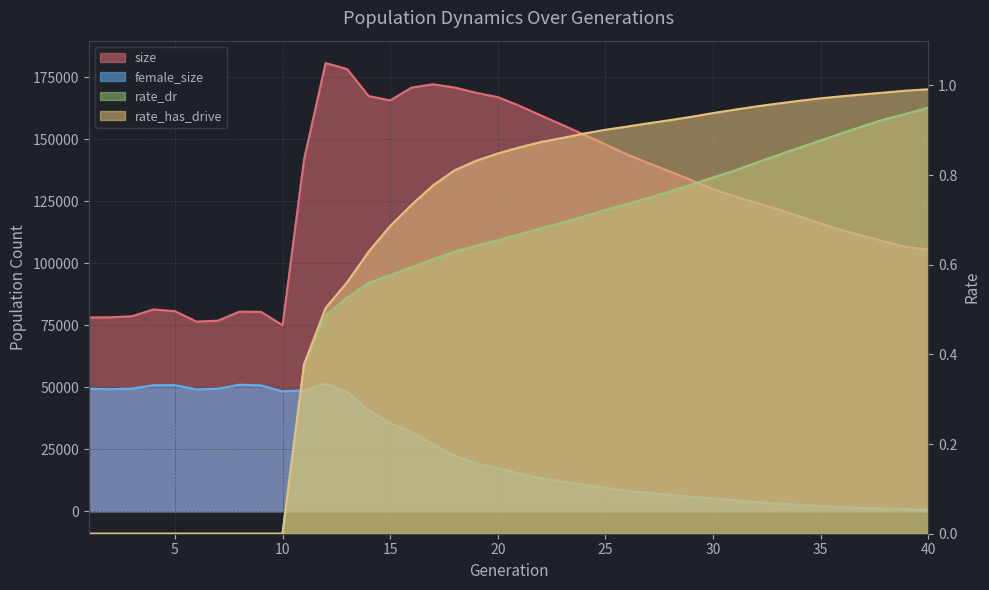

True or false: rate_has_drive has more than 1 points higher than both neighbors.

False